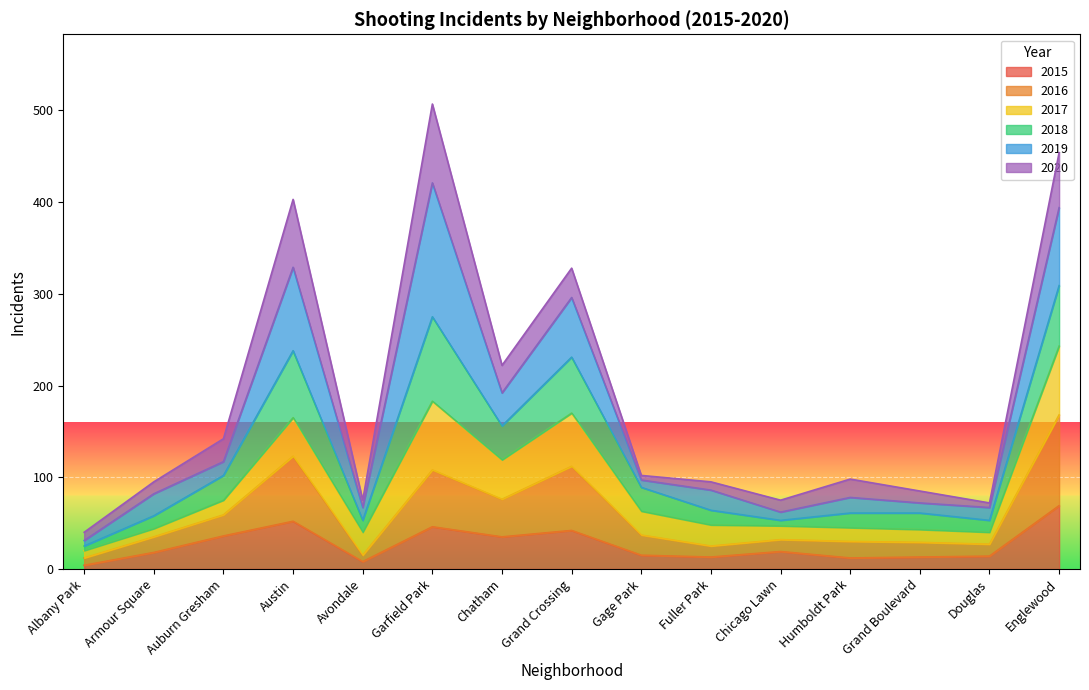

List the labels in order of 2015 value, smallest first.

Albany Park, Avondale, Humboldt Park, Fuller Park, Grand Boulevard, Douglas, Gage Park, Armour Square, Chicago Lawn, Chatham, Auburn Gresham, Grand Crossing, Garfield Park, Austin, Englewood